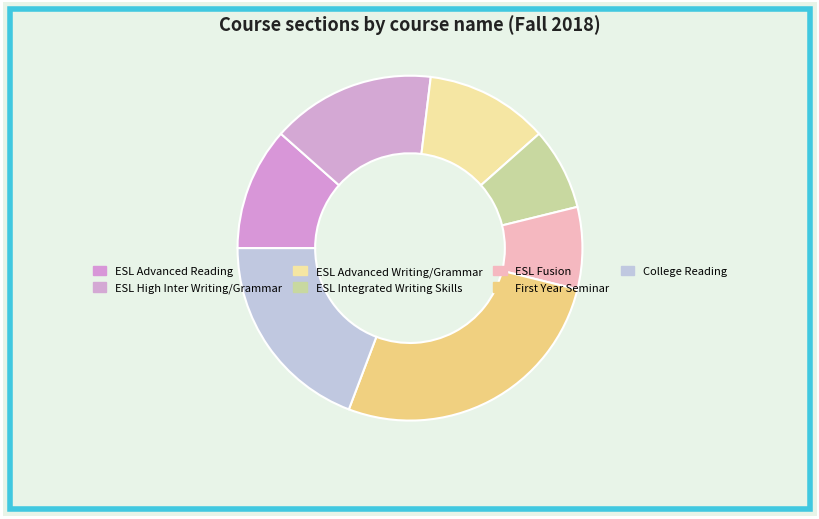

Rank the categories by value from lowest to highest.

ESL Integrated Writing Skills, ESL Fusion, ESL Advanced Reading, ESL Advanced Writing/Grammar, ESL High Inter Writing/Grammar, College Reading, First Year Seminar